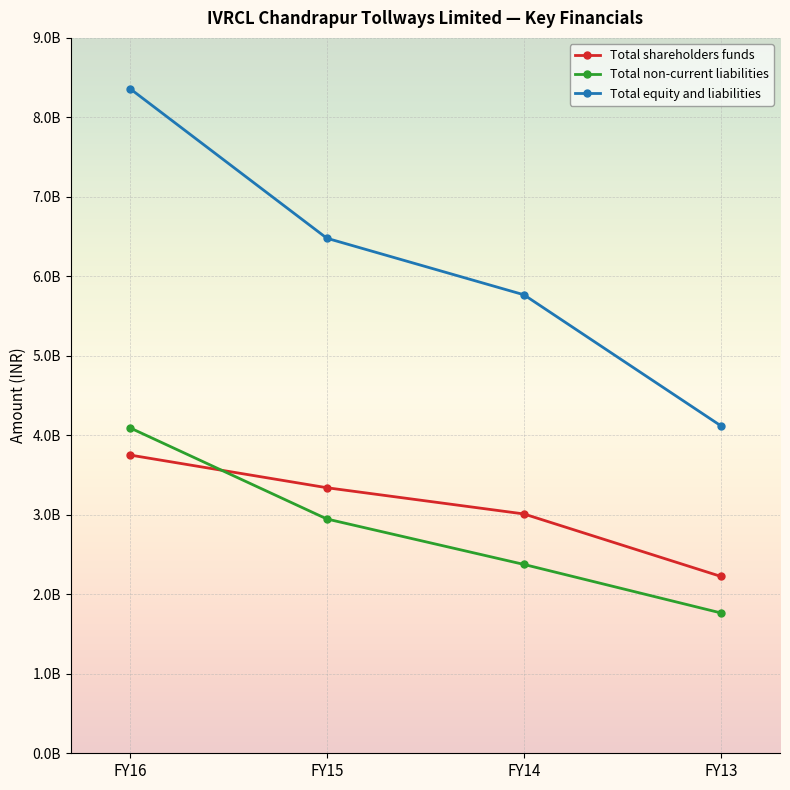

Where does the Total non-current liabilities series first go above 2947430550?

FY16